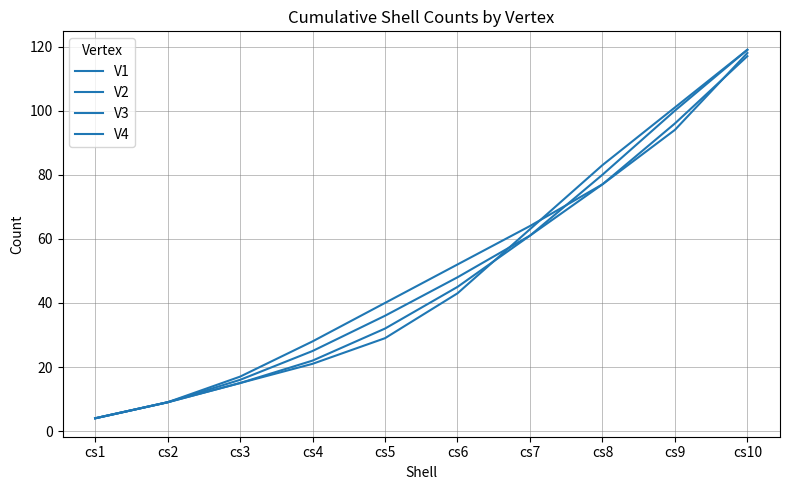

What is the value of the V4 point at the 7th from the left?

64